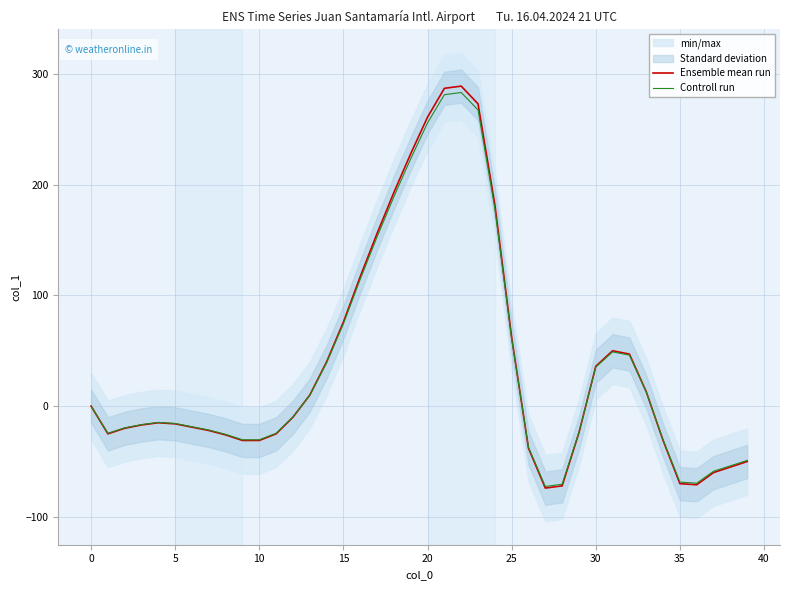

Reading right to left, extract all data points from this chart.

Ensemble mean run: -50.0	-55.0	-60.0	-71.0	-70.0	-31.0	13.0	47.0	50.0	36.0	-24.0	-72.0	-74.0	-38.0	62.0	182.0	273.0	289.0	287.0	261.0	228.0	193.0	156.0	117.0	76.0	40.0	10.0	-10.0	-25.0	-31.0	-31.0	-26.0	-22.0	-19.0	-16.0	-15.0	-17.0	-20.0	-25.0	0.0
Controll run: -49.0	-53.9	-58.8	-69.6	-68.6	-30.4	12.7	46.1	49.0	35.3	-23.5	-70.6	-72.5	-37.2	60.8	178.4	267.5	283.2	281.3	255.8	223.4	189.1	152.9	114.7	74.5	39.2	9.8	-9.8	-24.5	-30.4	-30.4	-25.5	-21.6	-18.6	-15.7	-14.7	-16.7	-19.6	-24.5	0.0